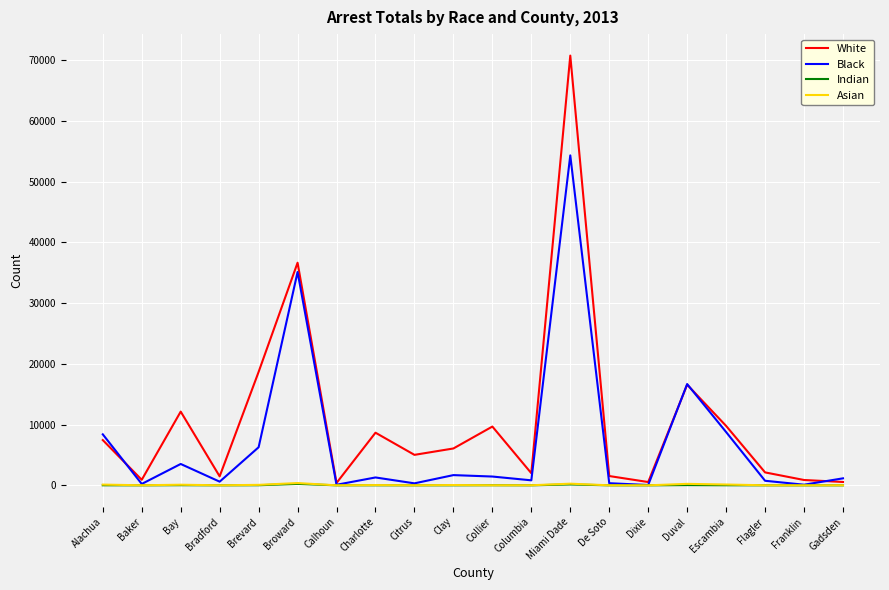

Between Alachua and De Soto, which series saw the biggest shift?

Black